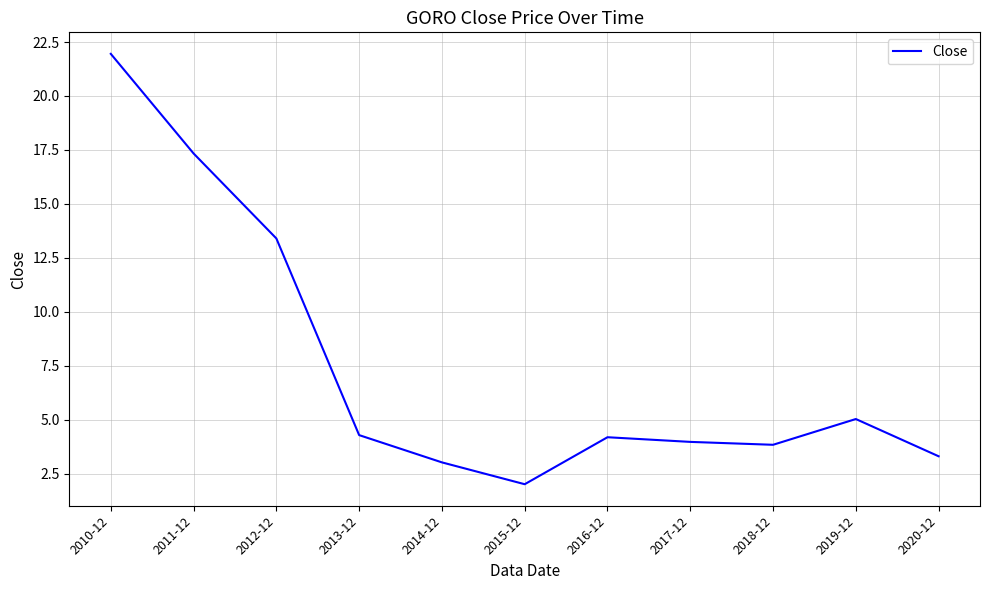

What position from the left is 2018-12?

9